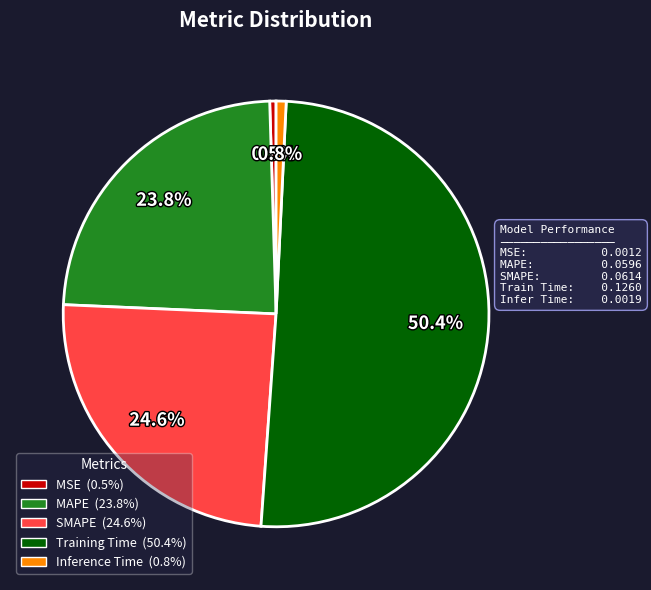

Is it true that MAPE is 24% of the pie?

True